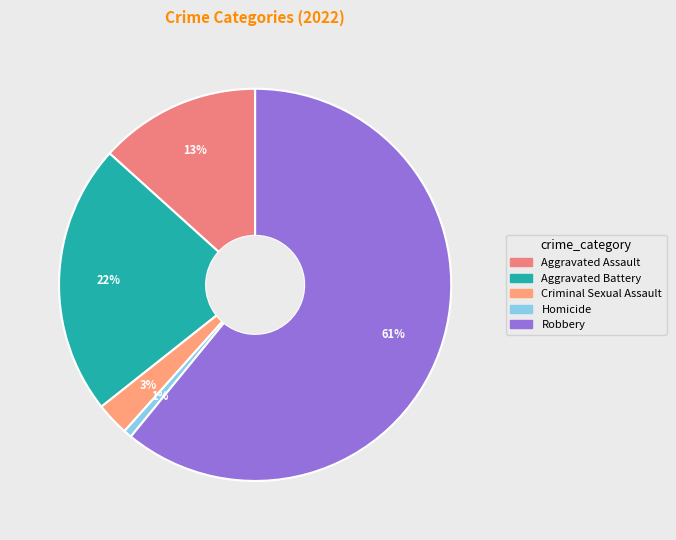

The Aggravated Assault slice represents 5% of the pie. True or false?

False